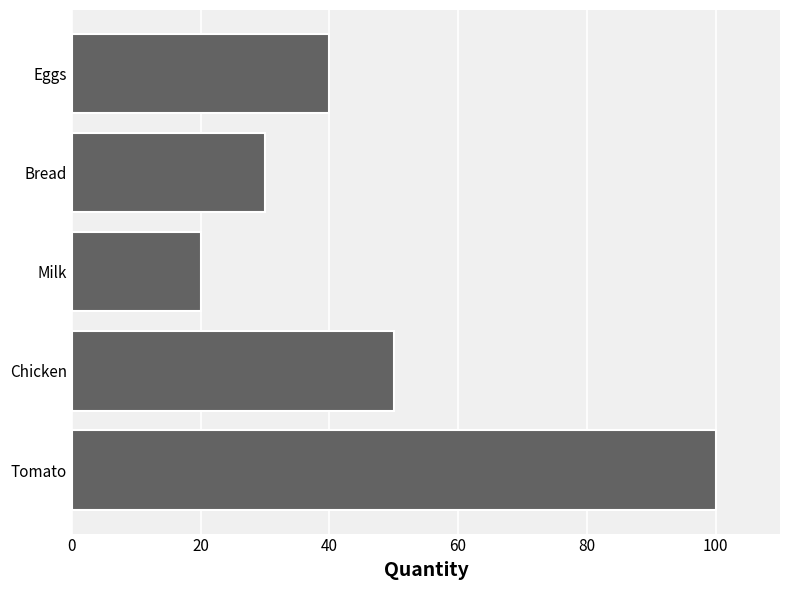

Rank the categories by value from lowest to highest.

Milk, Bread, Eggs, Chicken, Tomato